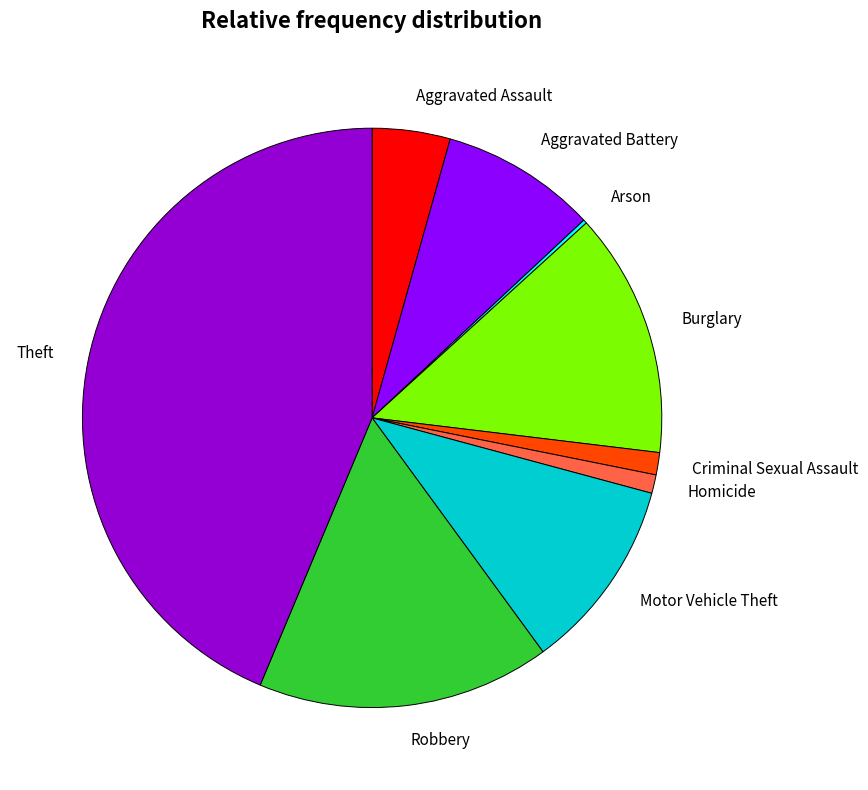

Is it true that Criminal Sexual Assault is 11% of the pie?

False